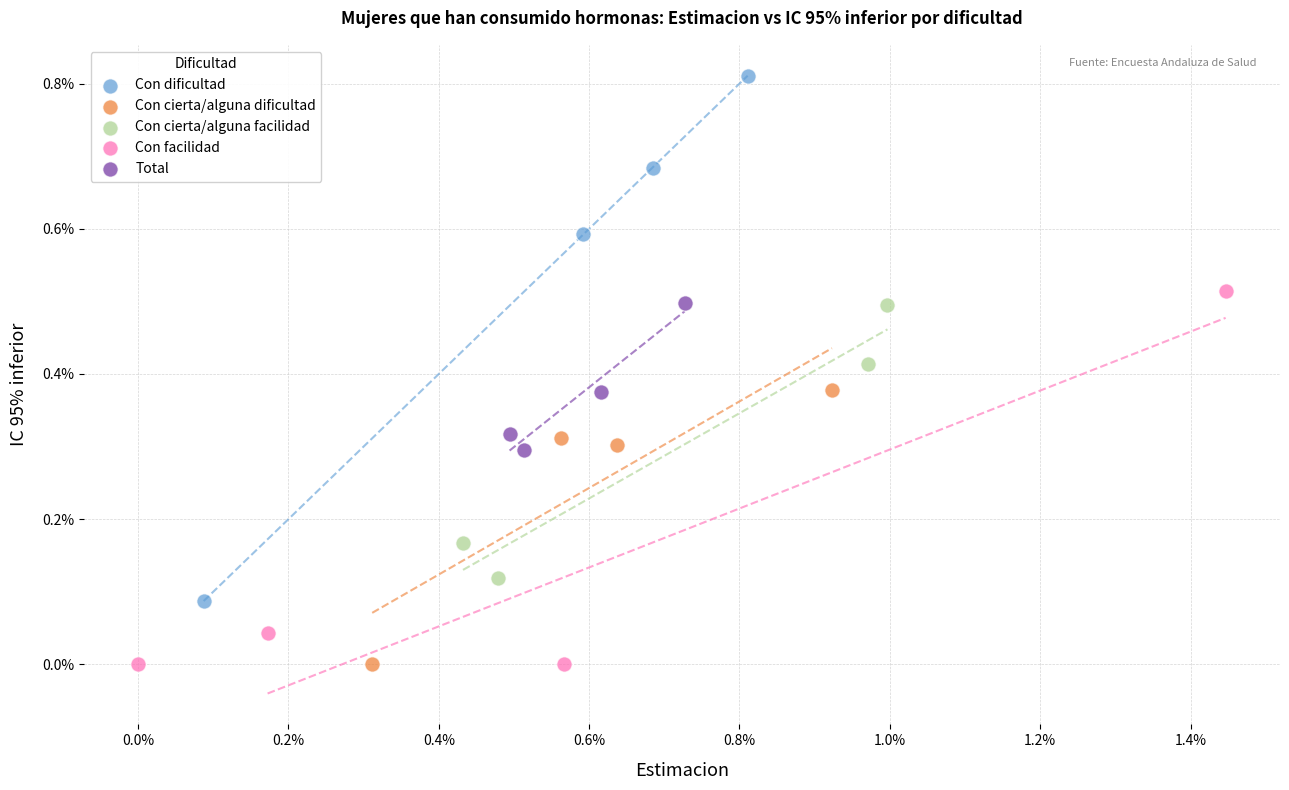

What are all the series names shown in the legend?

Con dificultad, Con cierta/alguna dificultad, Con cierta/alguna facilidad, Con facilidad, Total